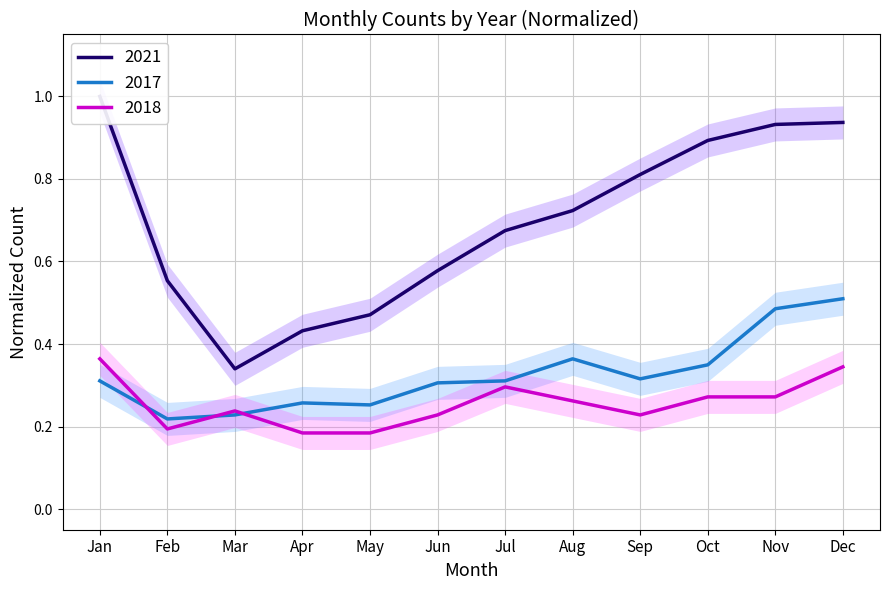

What is the difference between the maximum and minimum values in the 2017 series?

0.3